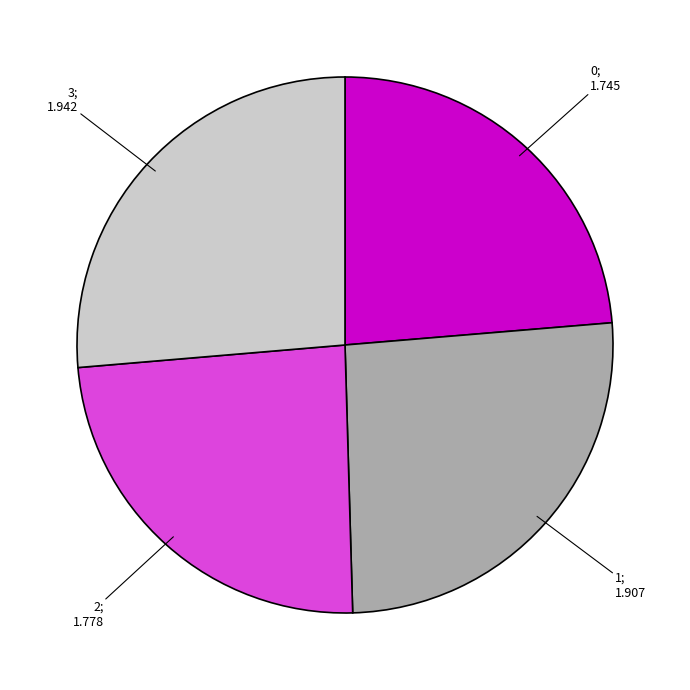

Is there any slice that represents more than half of the pie?

No